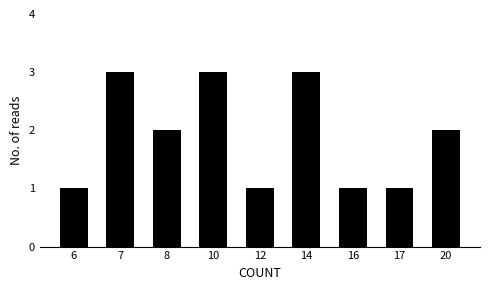

What is the sum of all values?

17